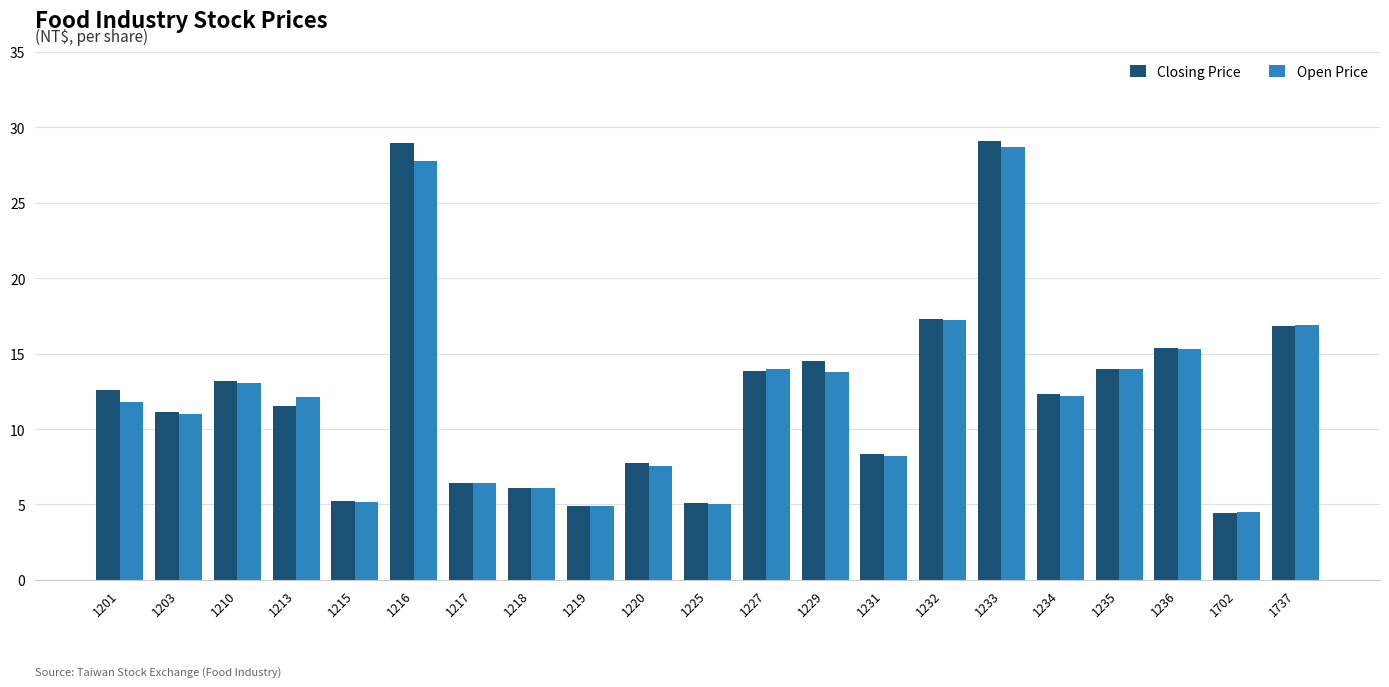

How many groups of bars are there?

21